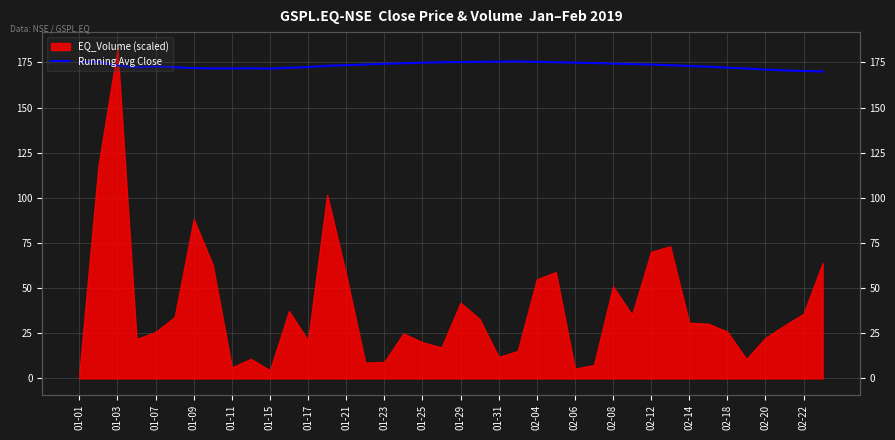

What value does the data have at 02-06?

174.9